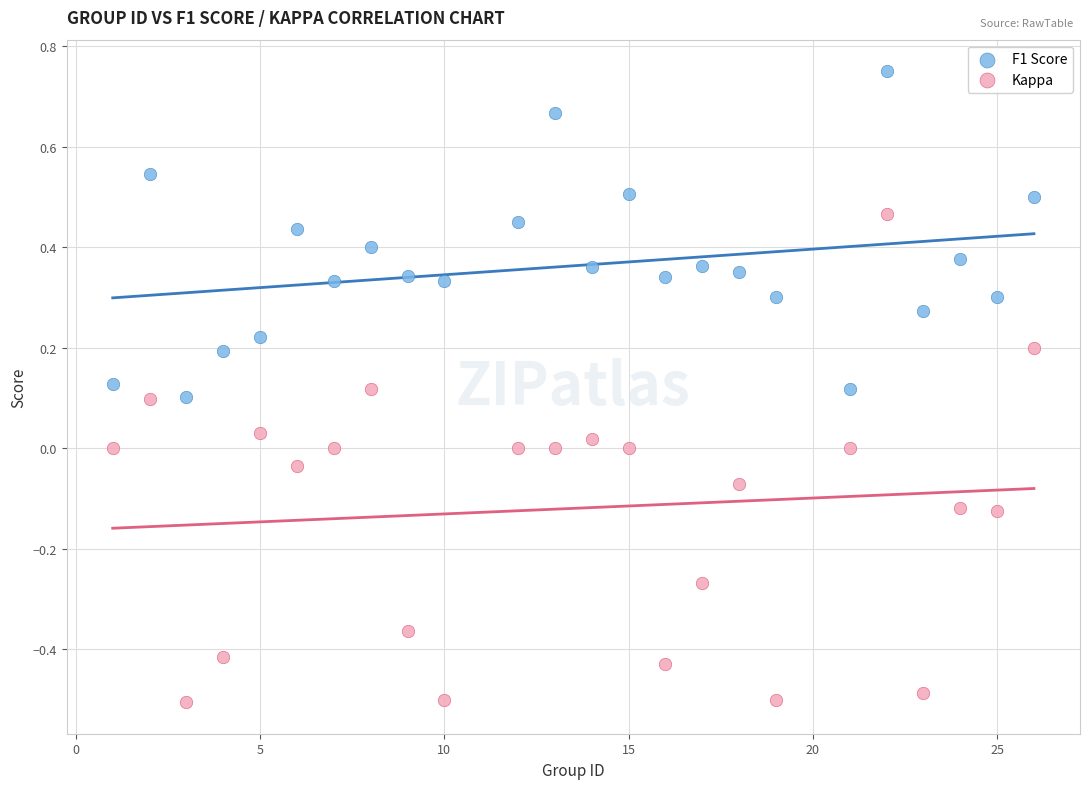

Across all data points, what is the range of X values (max minus min)?

25.0